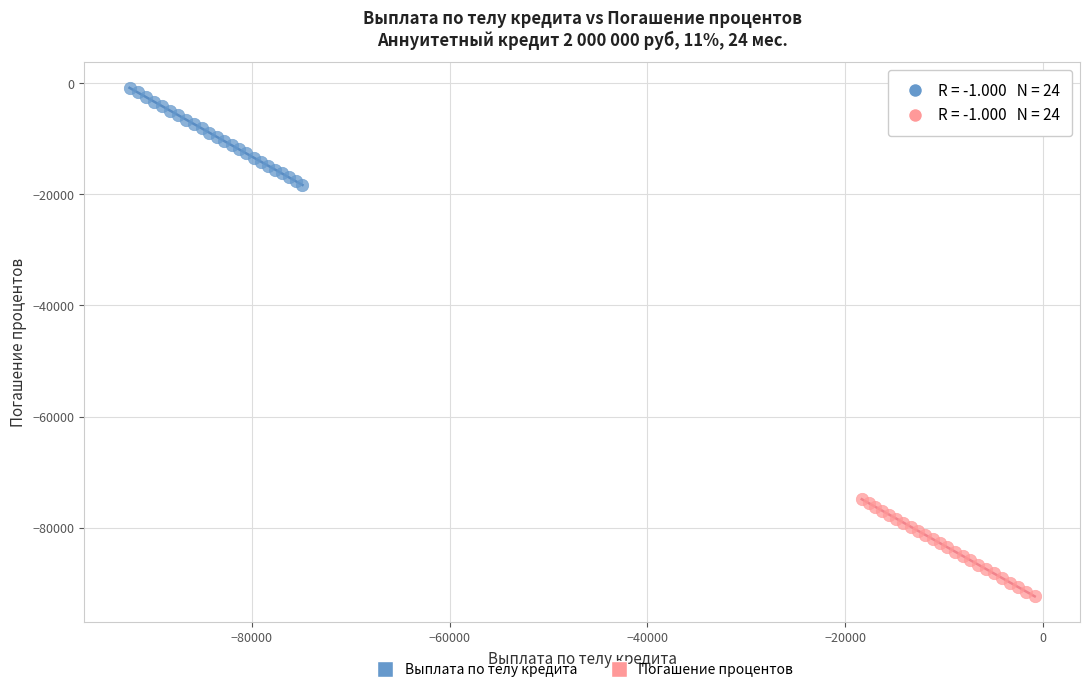

Which series reaches the maximum Y coordinate?

Выплата по телу кредита